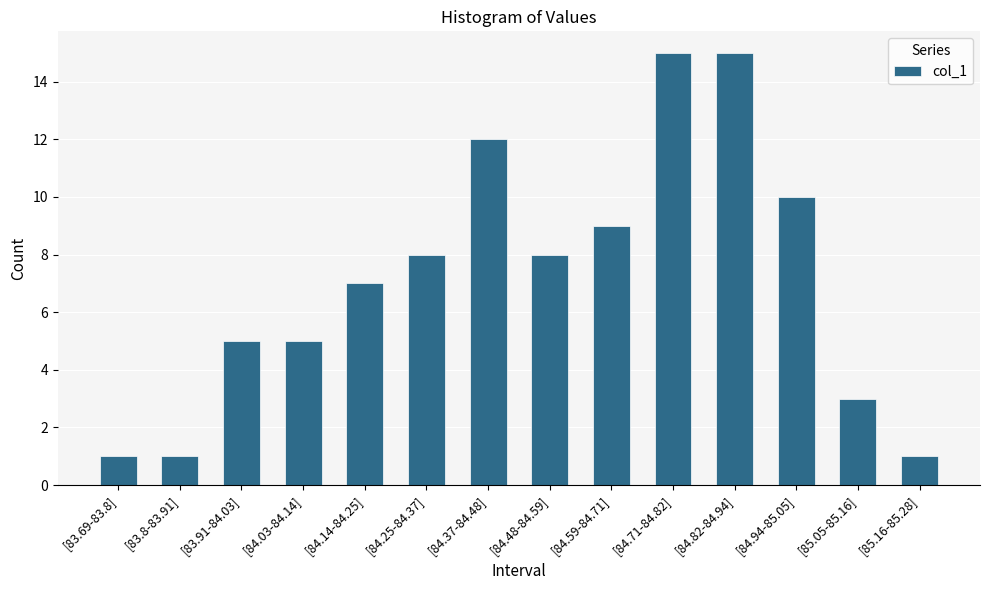

Is it true that the value at [84.03-84.14] is 7?

False